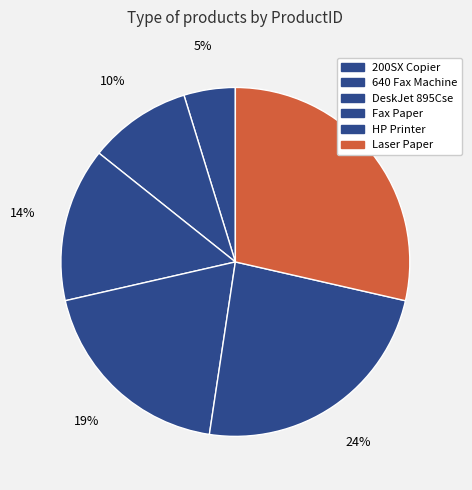

Rank the categories by value from lowest to highest.

200SX Copier, 640 Fax Machine, DeskJet 895Cse, Fax Paper, HP Printer, Laser Paper